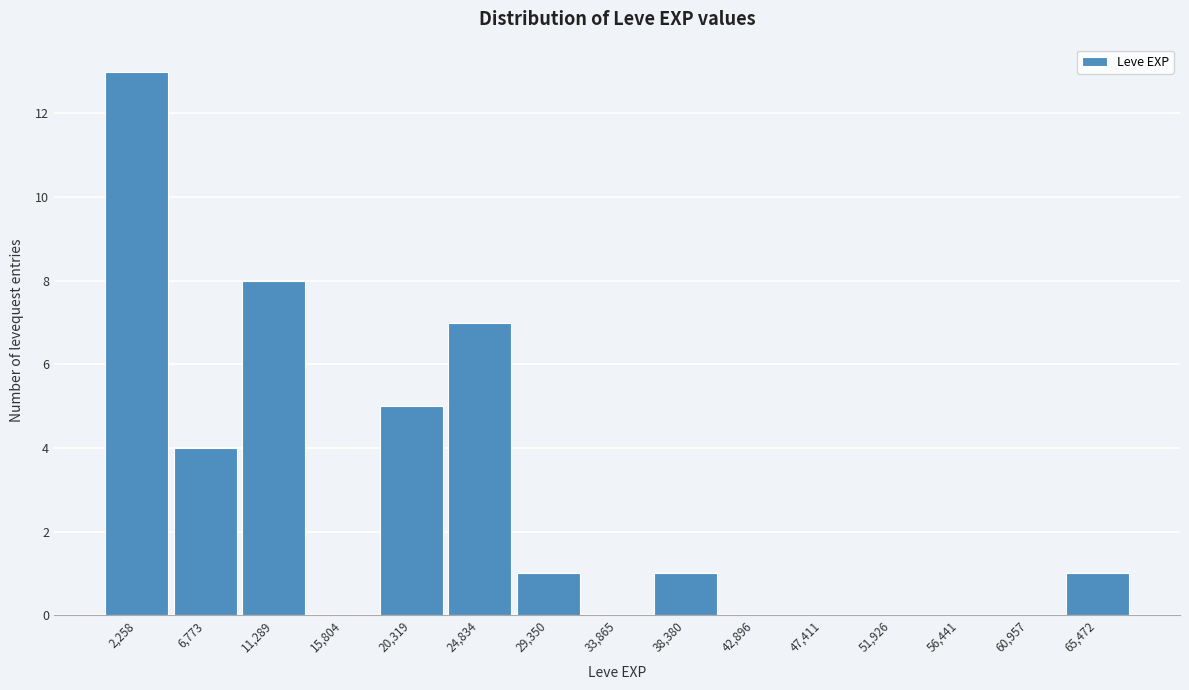

Which range on the x-axis has the tallest bar?

0 to 4500